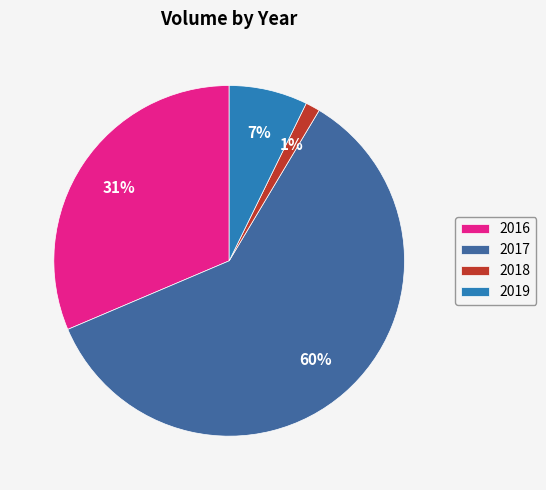

To the nearest percent, what percentage of the pie is 2019?

7%